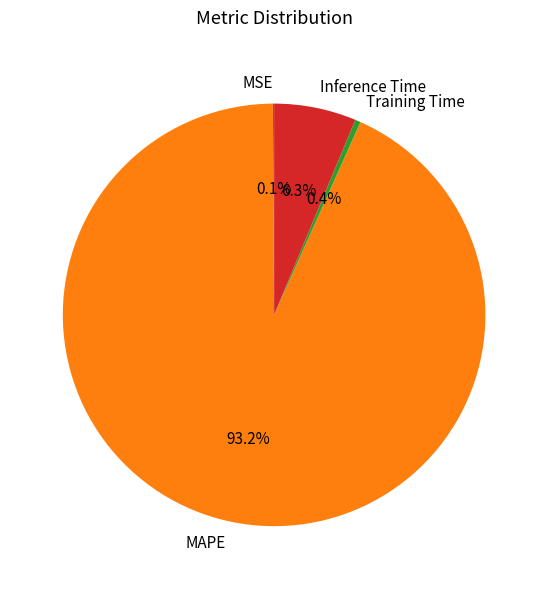

Which has a higher value, MAPE or Training Time?

MAPE